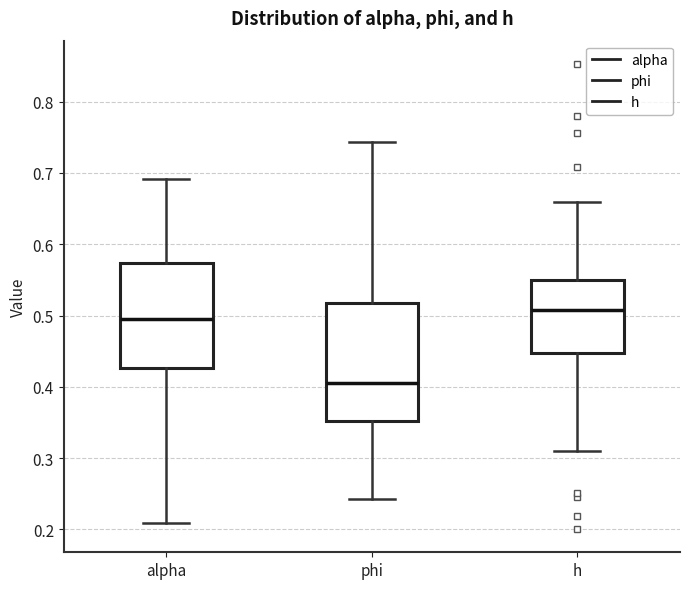

Comparing the boxes themselves (not the whiskers), which one is the tallest?

phi